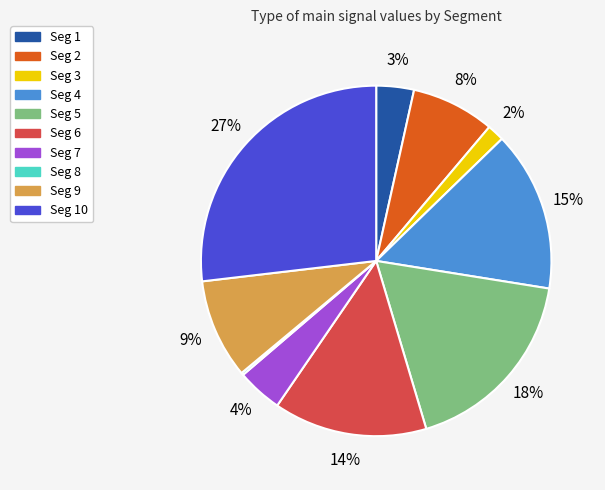

Is there any slice that represents more than half of the pie?

No